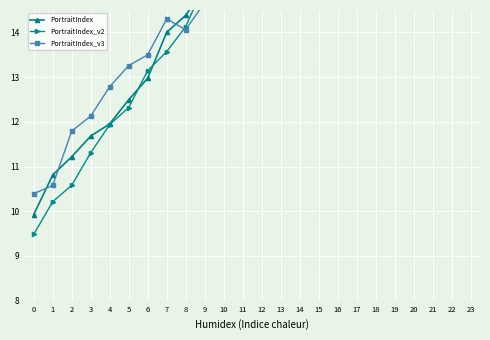

True or false: PortraitIndex_v2 and PortraitIndex cross at least once.

True